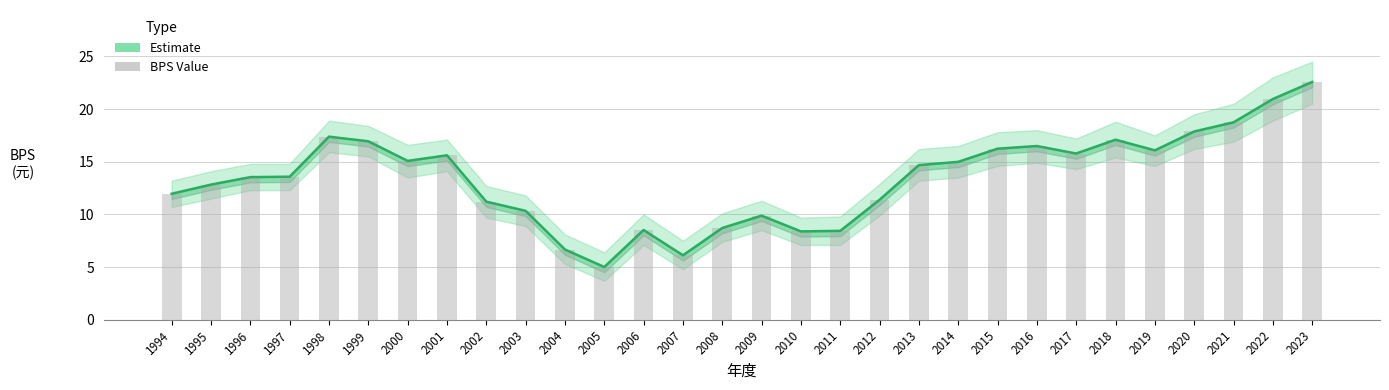

What is the value of the BPS Value bar at the 13th from the left?

8.5